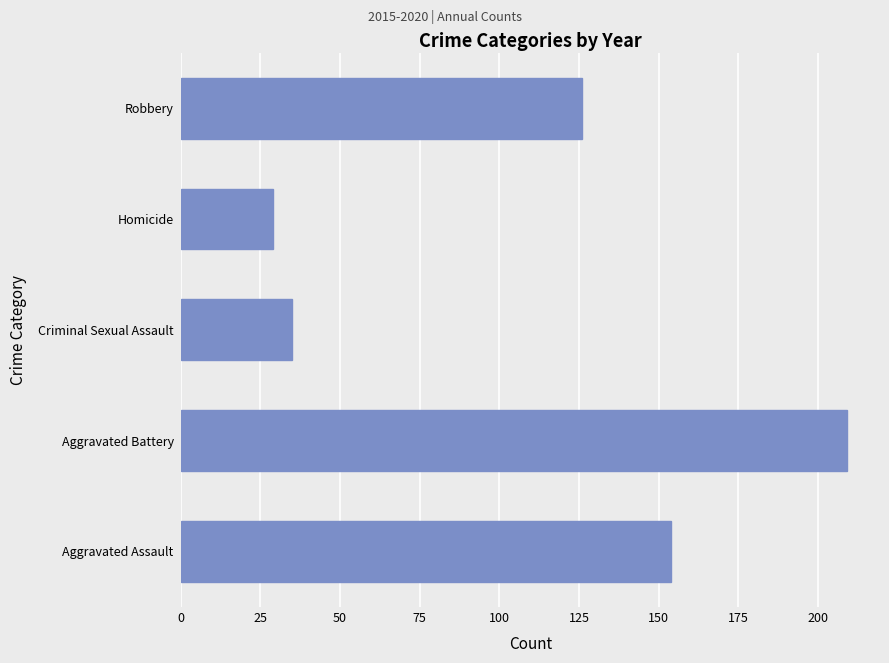

Which category has the lowest value across all series?

Homicide